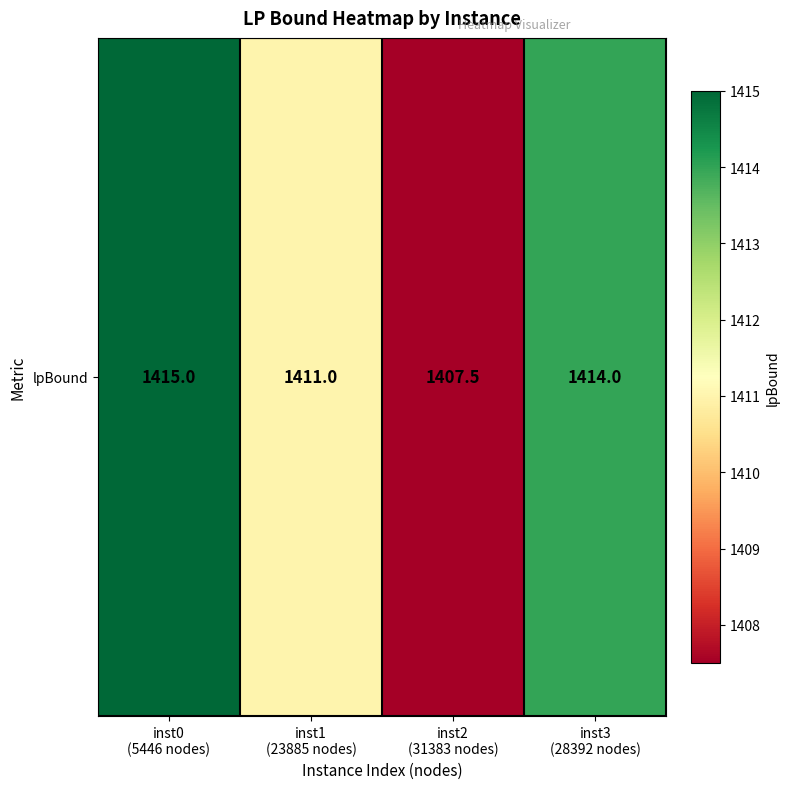

Rank the categories by value from lowest to highest.

inst2
(31383 nodes), inst1
(23885 nodes), inst3
(28392 nodes), inst0
(5446 nodes)